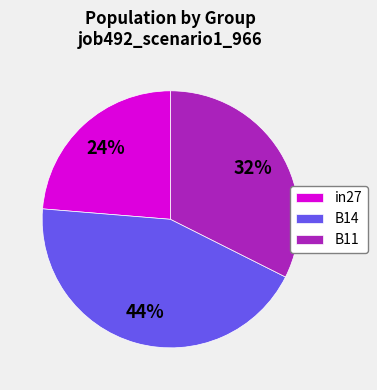

Is B14 the majority of the pie?

No